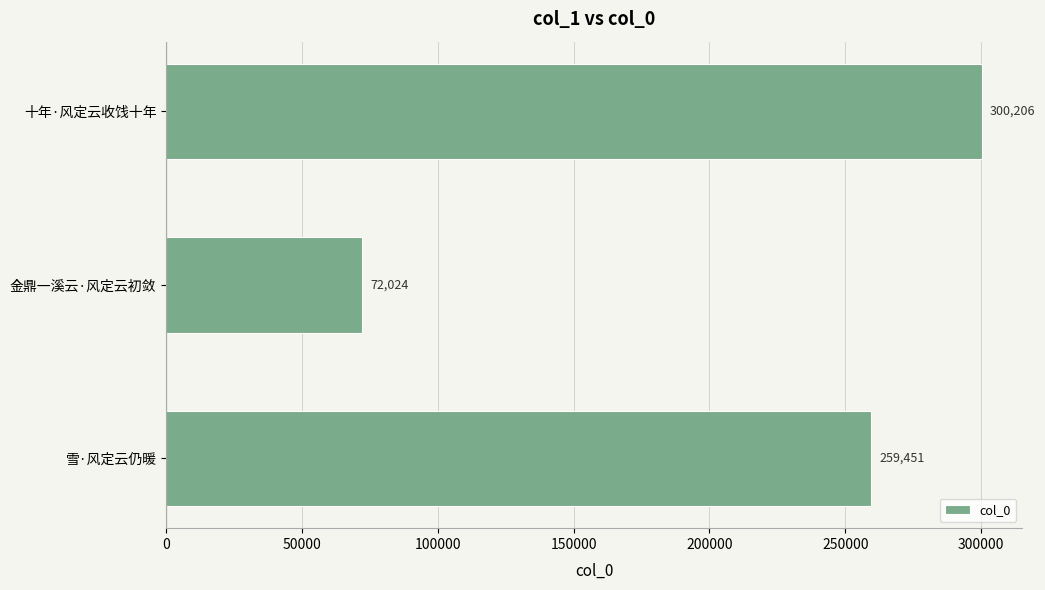

The chart shows a value of 259451 at 雪·风定云仍暖. True or false?

True